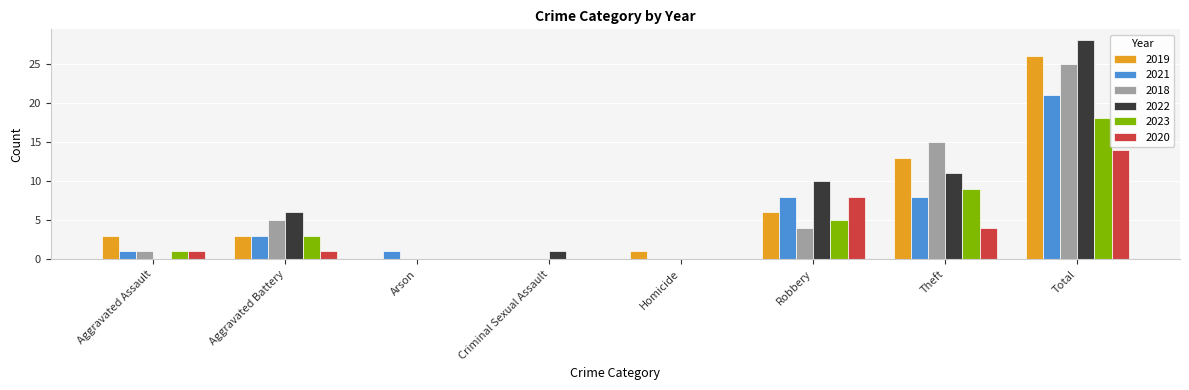

What are all the series names shown in the legend?

2019, 2021, 2018, 2022, 2023, 2020